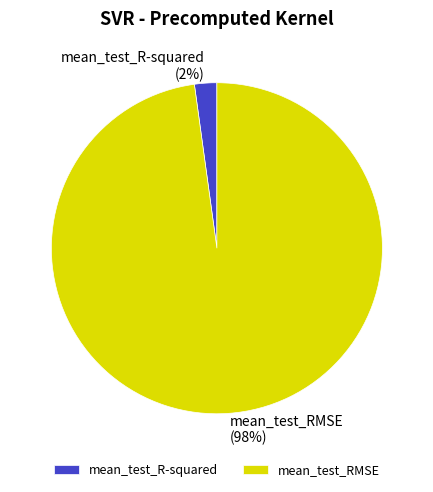

Which has a higher value, mean_test_RMSE or mean_test_R-squared?

mean_test_RMSE